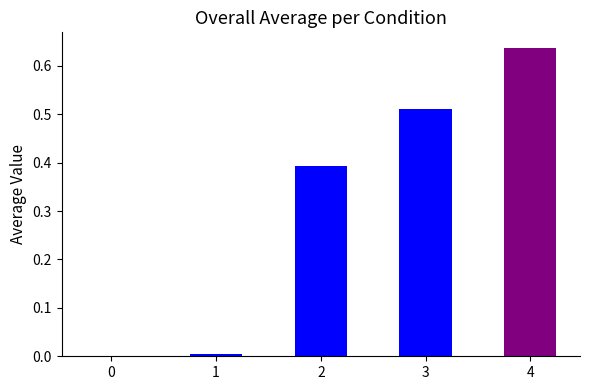

At which category does the chart reach its peak across all series?

4